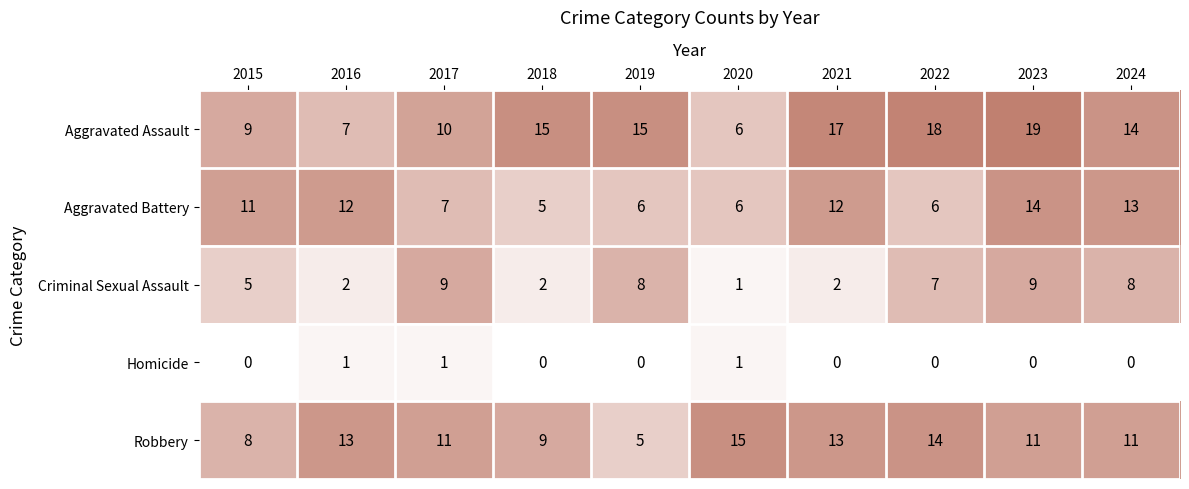

What is the difference between the highest and lowest values at 2018?

15